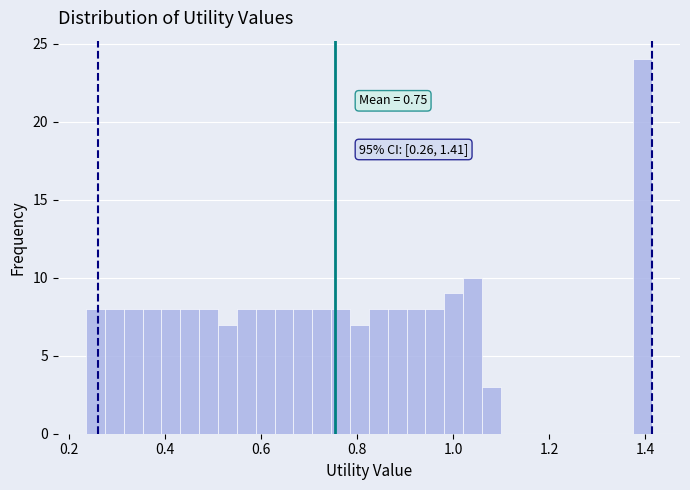

Around what value on the x-axis is the tallest bar? Give the approximate position of its centre, as read against the axis.

1.40